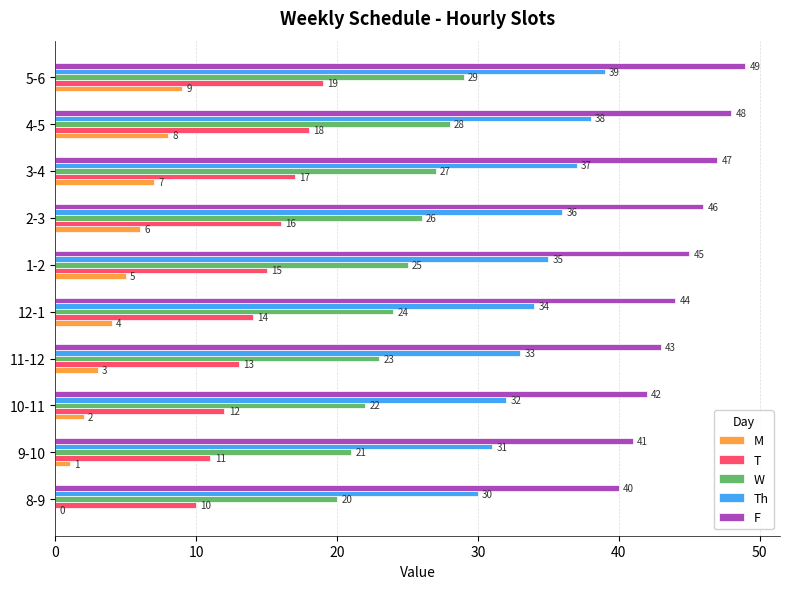

At which category does the chart reach its peak across all series?

5-6